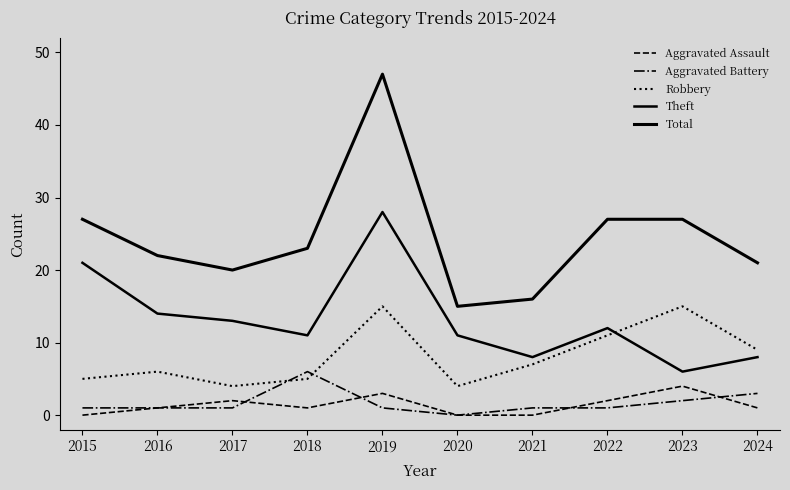

Does the chart have visible grid lines?

No